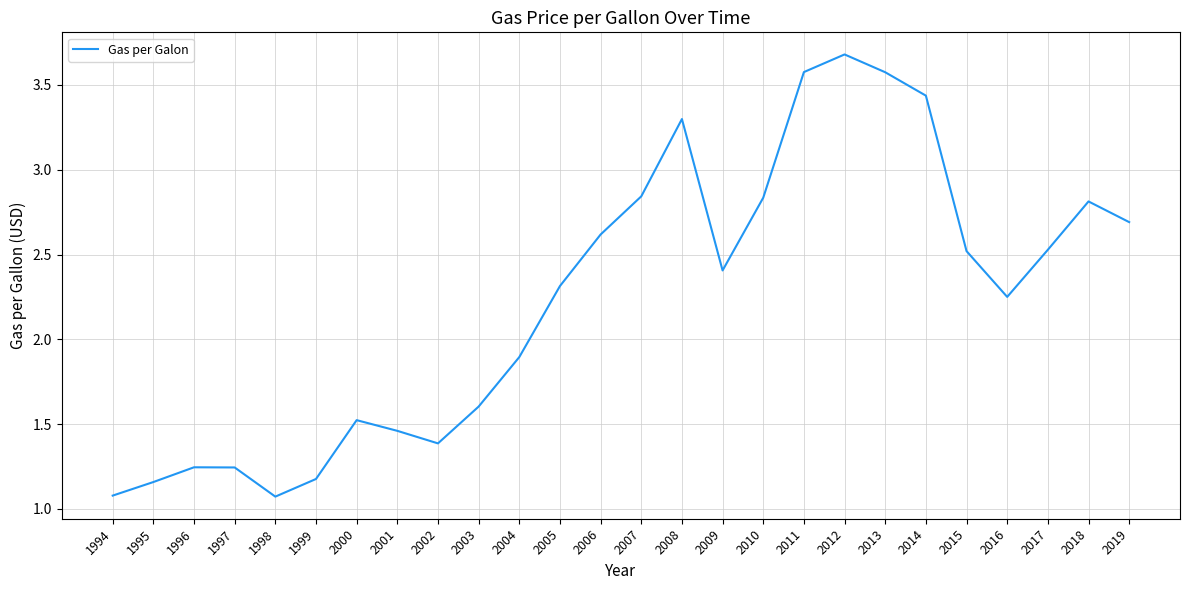

At which category does the chart reach its peak across all series?

2012